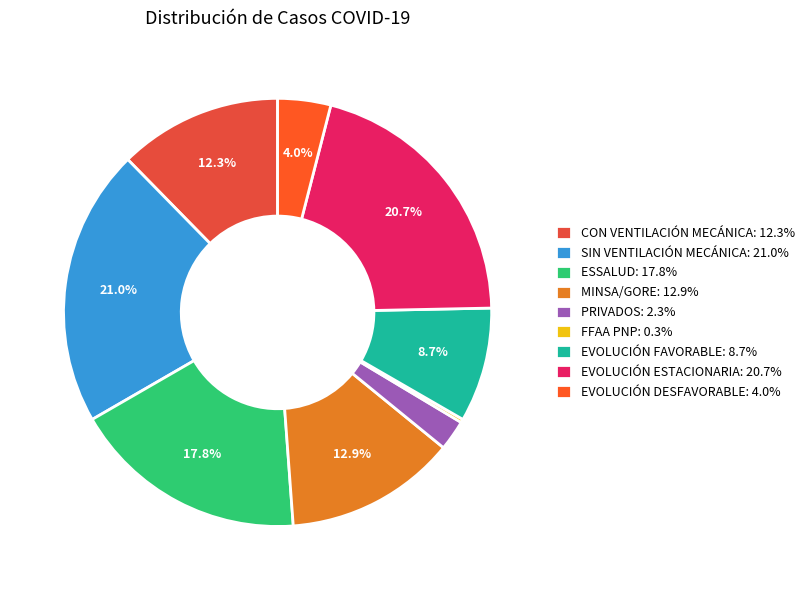

Count the number of slices in the pie.

9